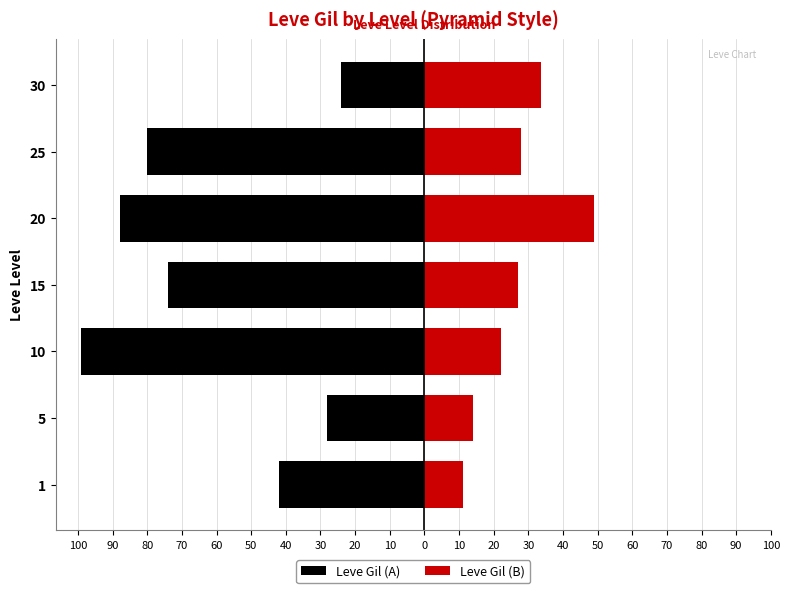

Reading left to right, what are all the values shown in this chart?

Leve Gil (A): -42.0	-28.0	-99.0	-74.0	-88.0	-80.0	-24.0
Leve Gil (B): 11.2	14.0	22.0	27.0	49.0	28.0	33.8